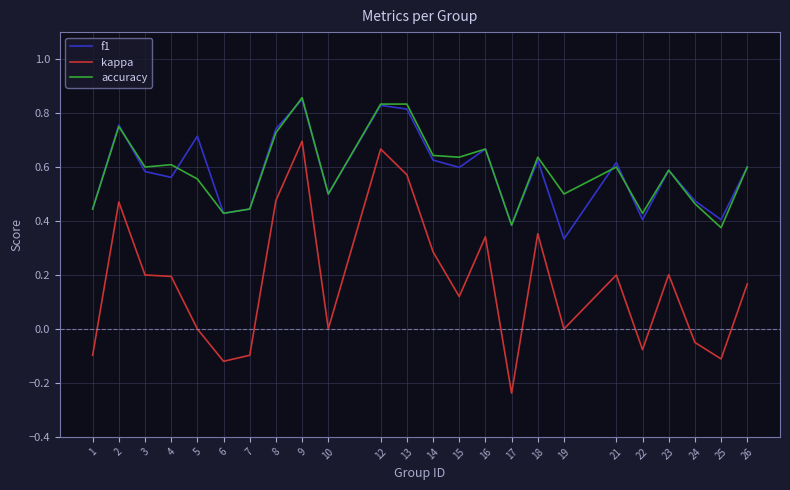

True or false: accuracy has a value of 0.8 at 13.

True